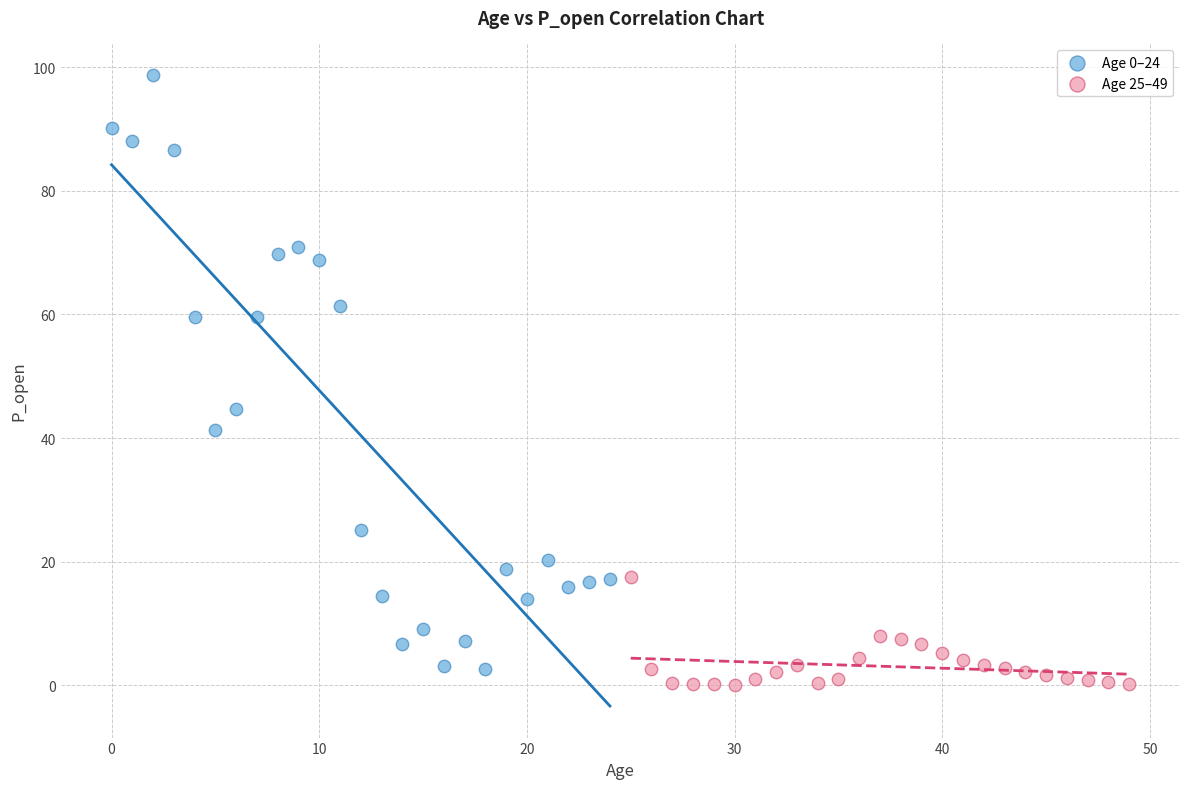

Which series has the widest spread of Y values?

Age 0–24